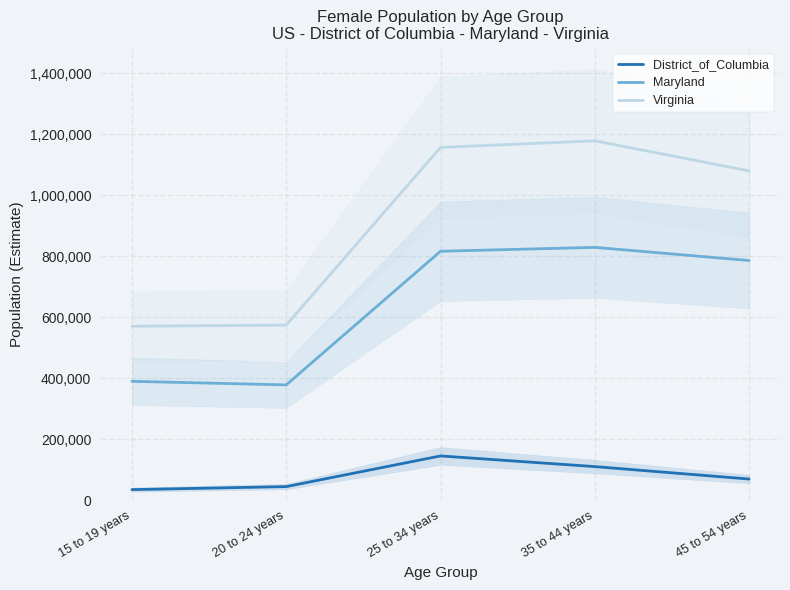

Rank the series at 15 to 19 years from lowest to highest value.

District_of_Columbia, Maryland, Virginia